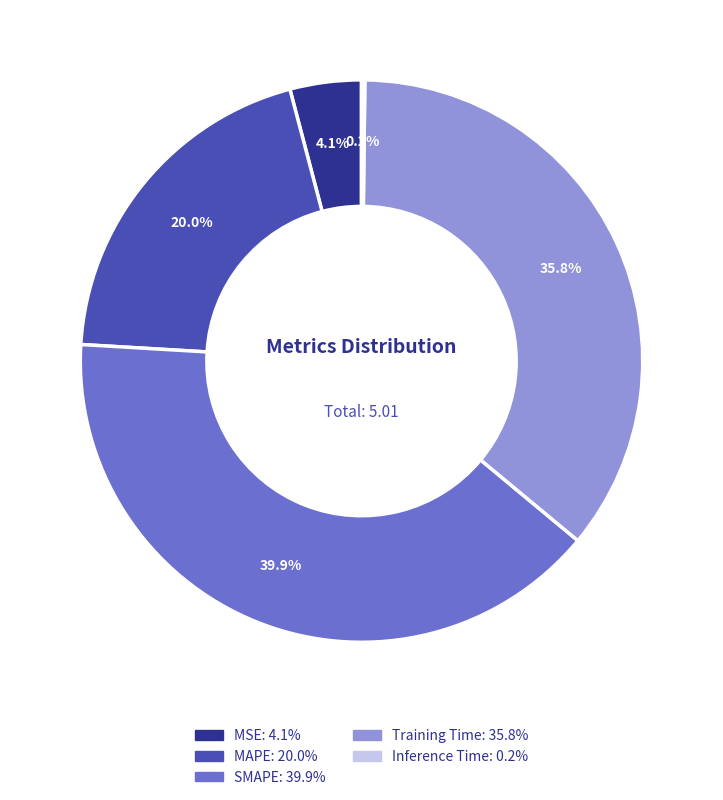

Which category has the biggest portion of the pie?

SMAPE